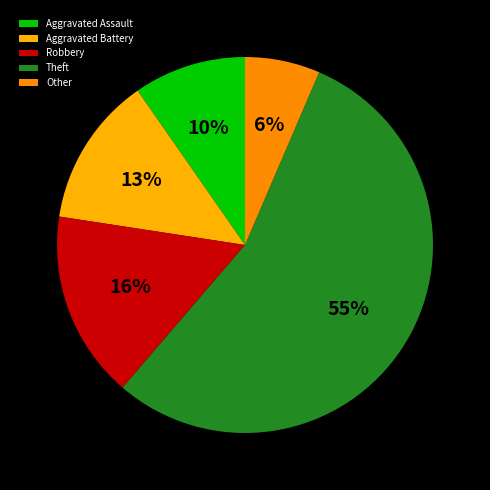

Does Theft represent more than half of the total?

Yes